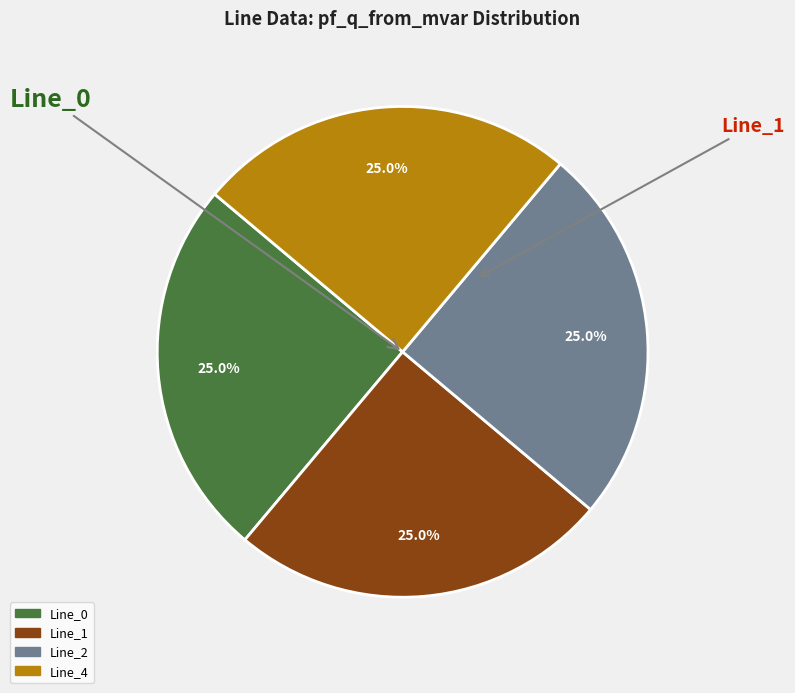

How many segments does this pie chart have?

4